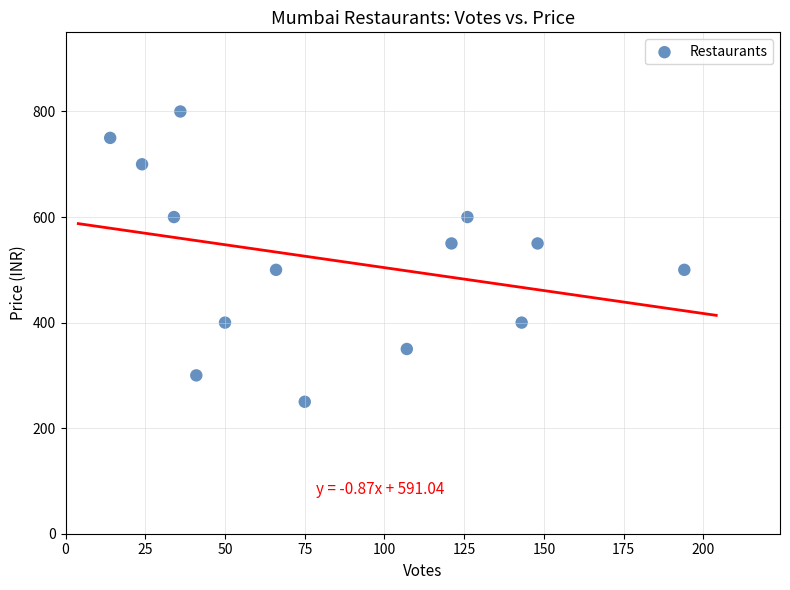

What is the range of X values (max minus min)?

180